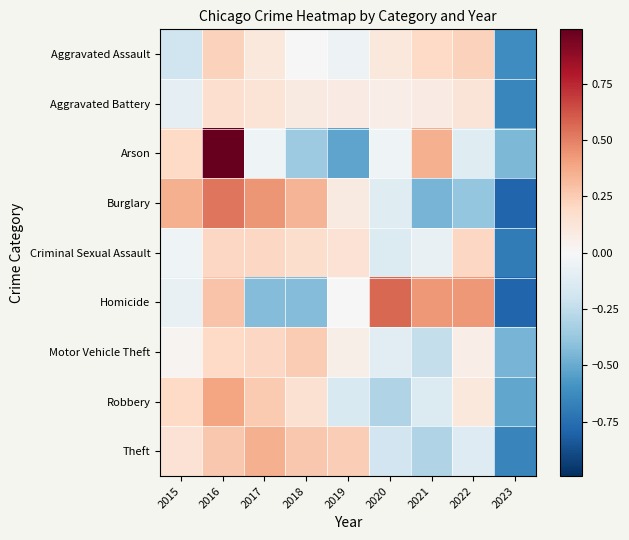

What is the maximum value shown in the chart?

1.0